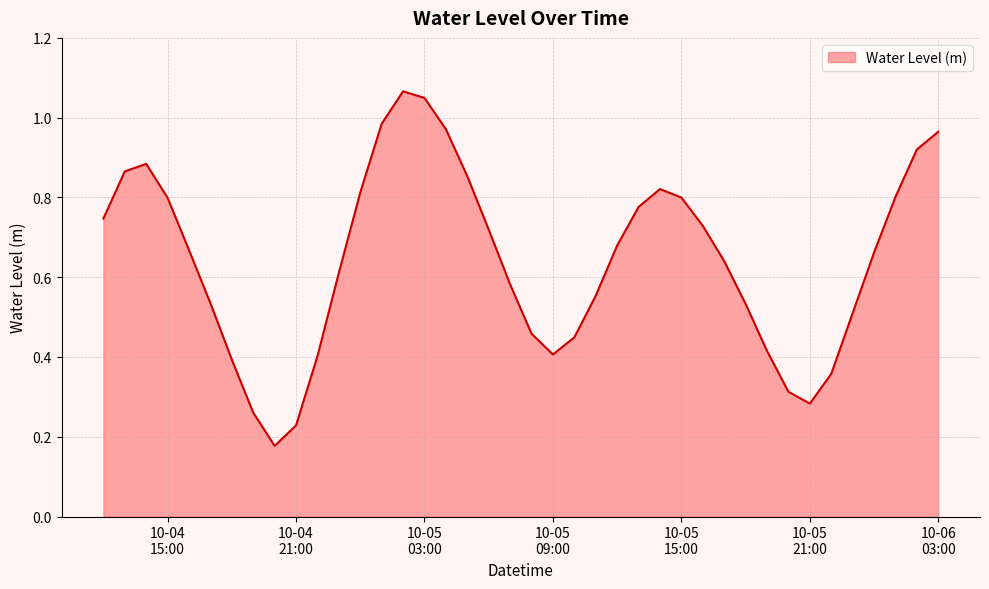

What is the sum of all values?

25.7